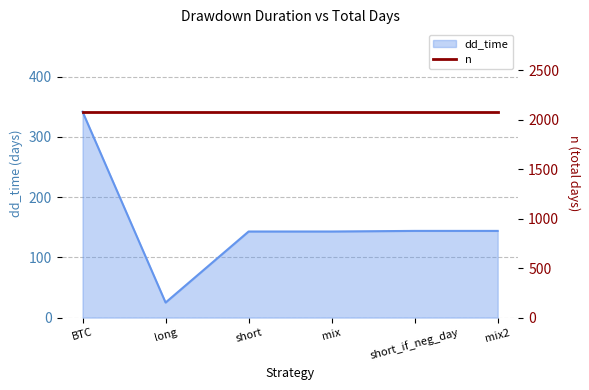

The value at short_if_neg_day is 144. True or false?

True